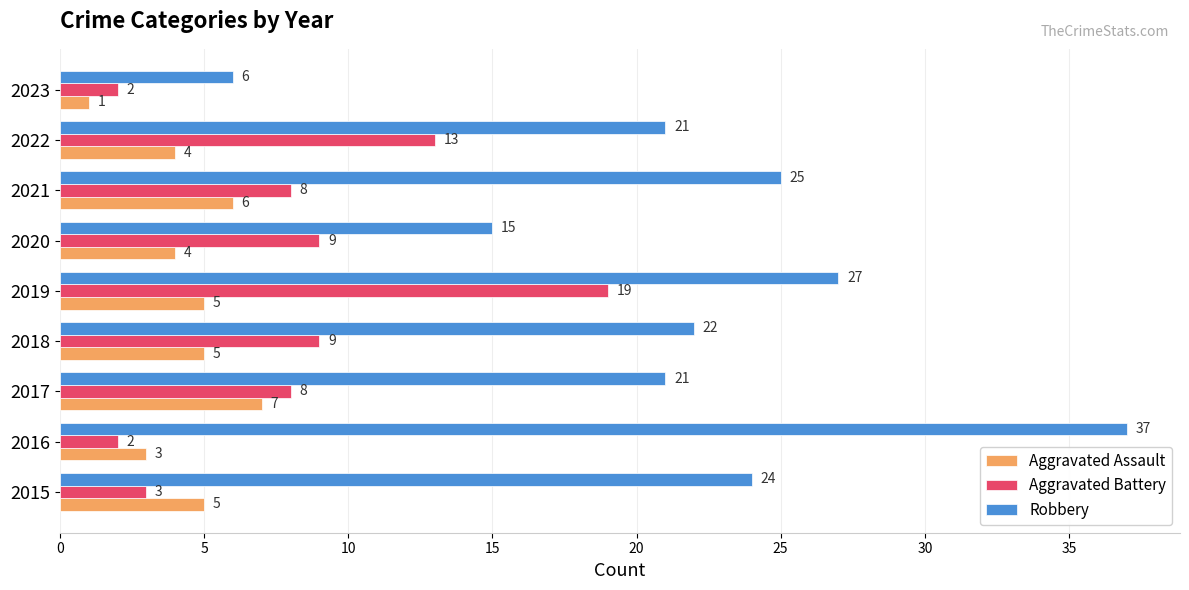

Which series has the largest total across all categories?

Robbery